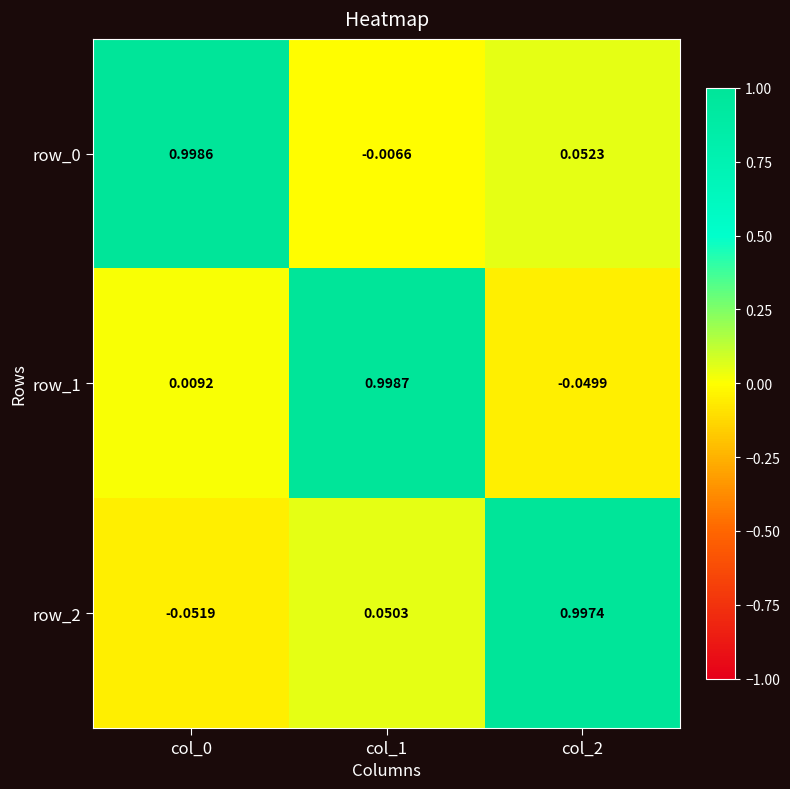

What is the sum of all row_0 values?

1.0